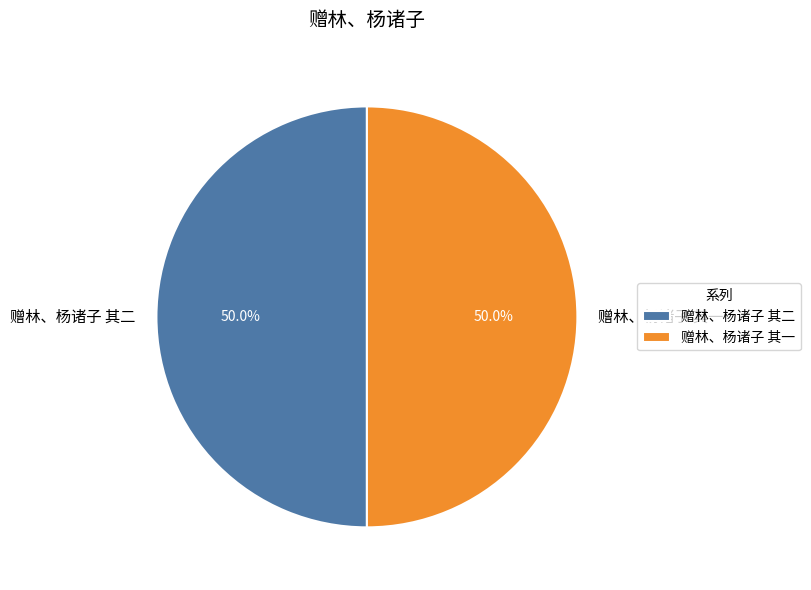

Do 赠林、杨诸子 其二 and 赠林、杨诸子 其一 together represent more than half of the pie?

Yes